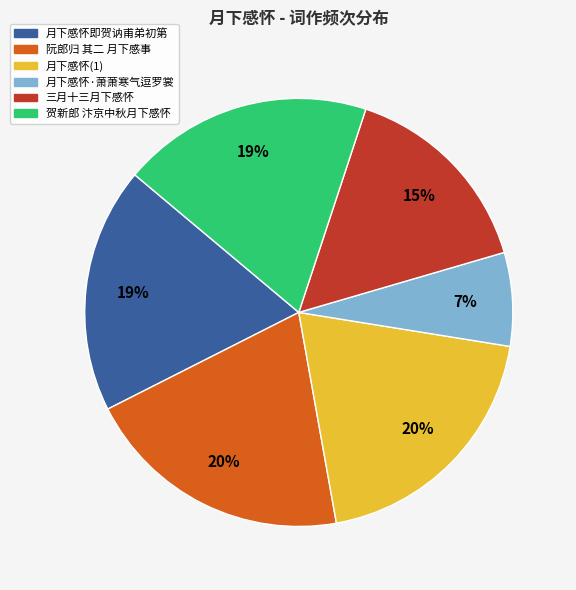

Is 月下感怀即贺讷甫弟初第 the majority of the pie?

No